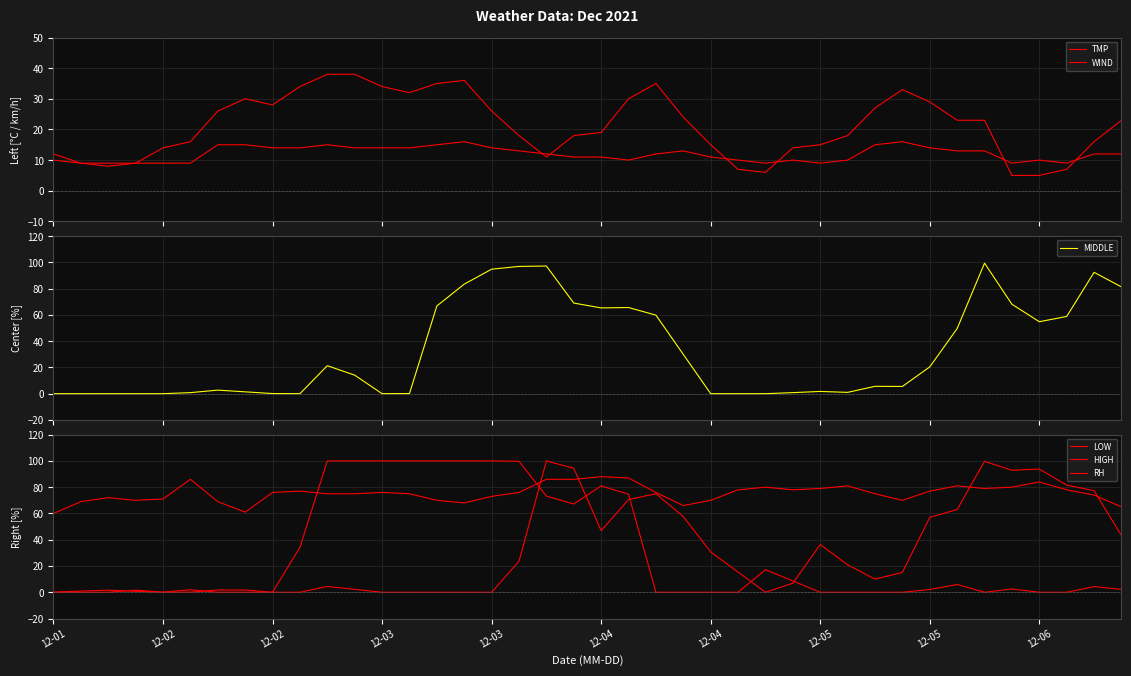

What is the total value across all series at 12-02?

87.9